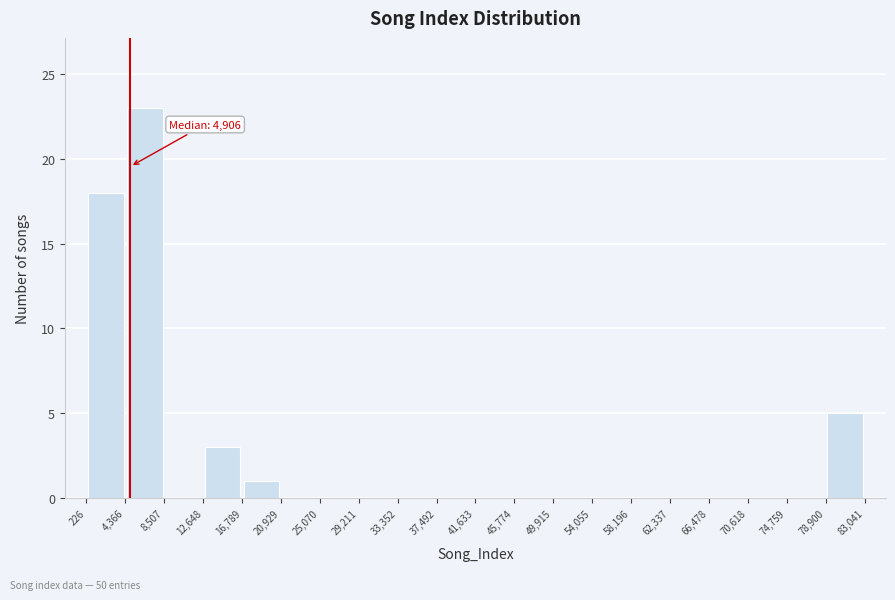

Over which range of the x-axis is the bar tallest?

4,366 to 8,507